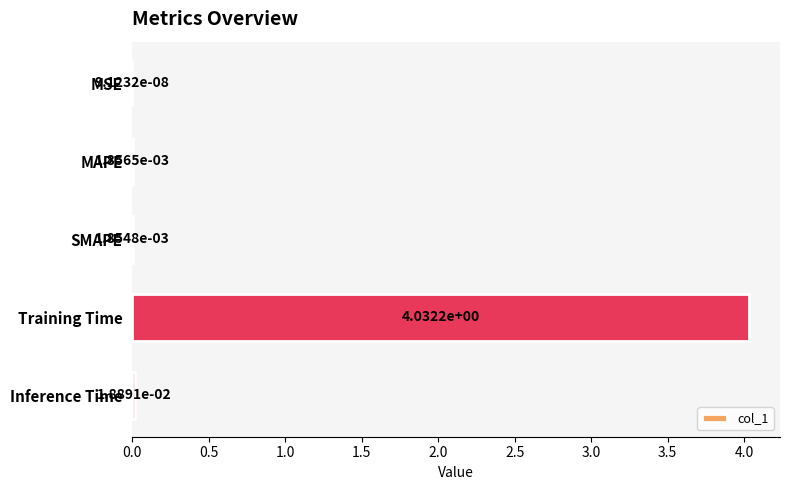

What is the sum of all values?

4.1